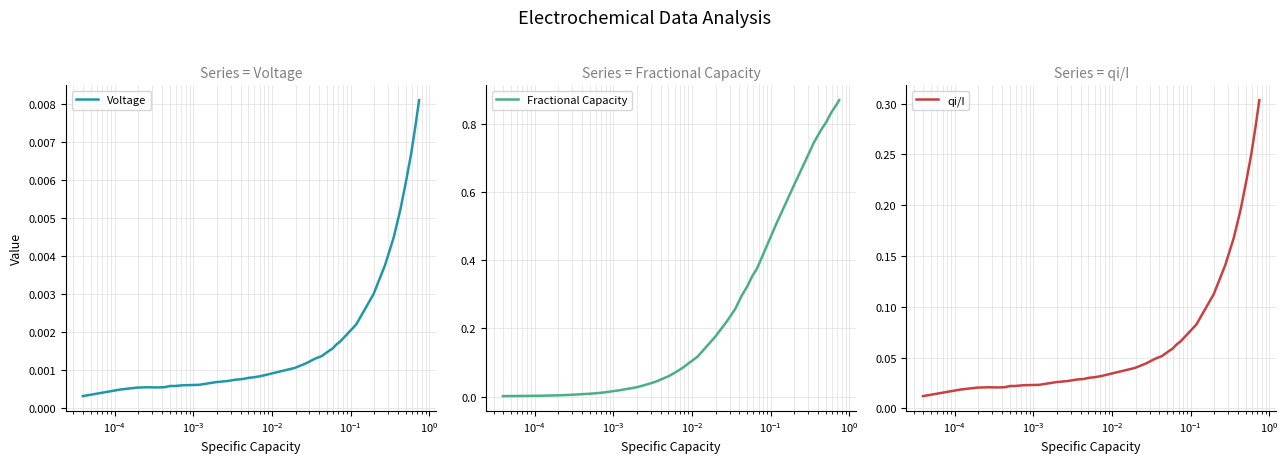

How many lines are shown in the chart?

3